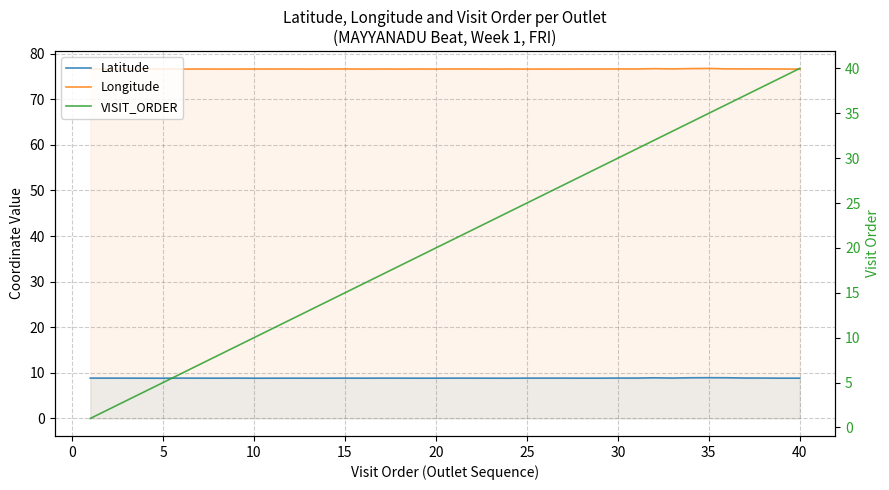

What is the difference between the second highest and second lowest values in the Longitude series?

0.1